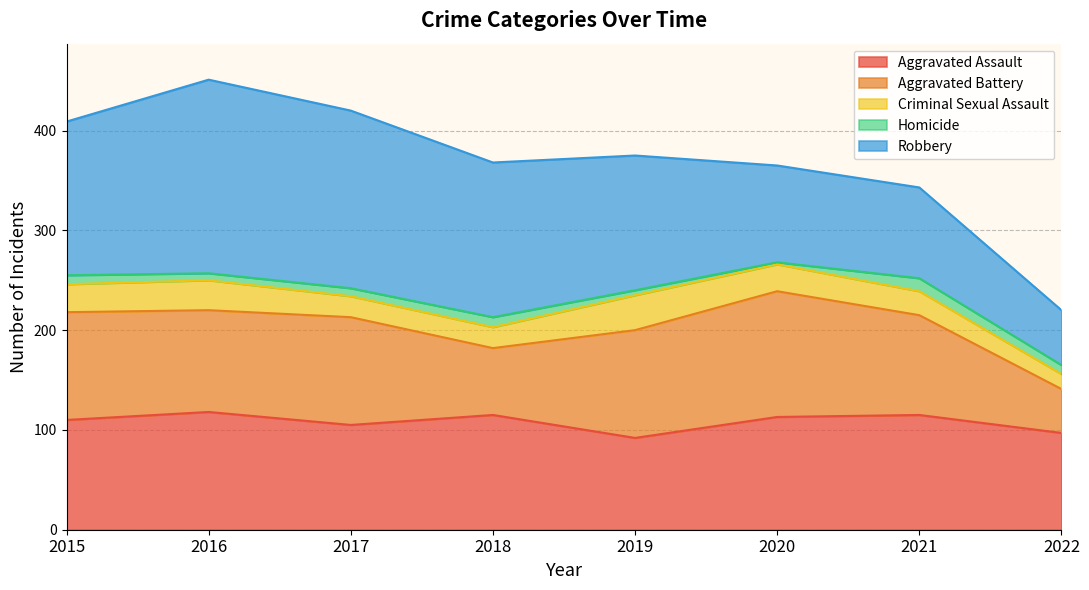

How many lines are shown in the chart?

5